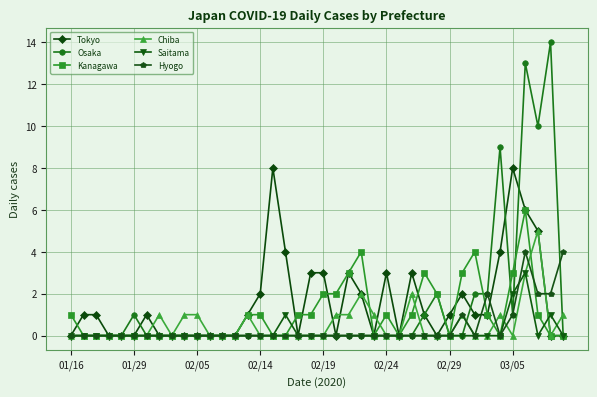

What is the difference between the maximum and minimum values in the Kanagawa series?

6